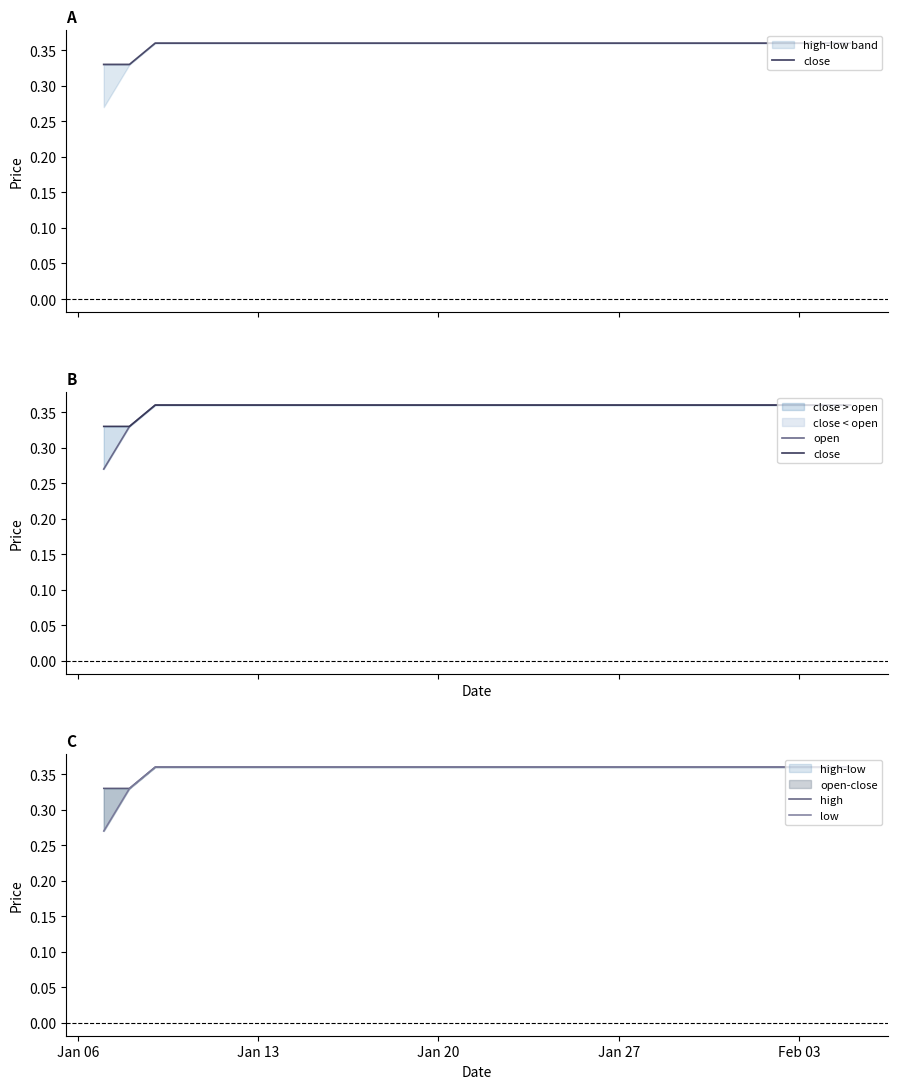

At which label does high reach its peak?

Jan 20